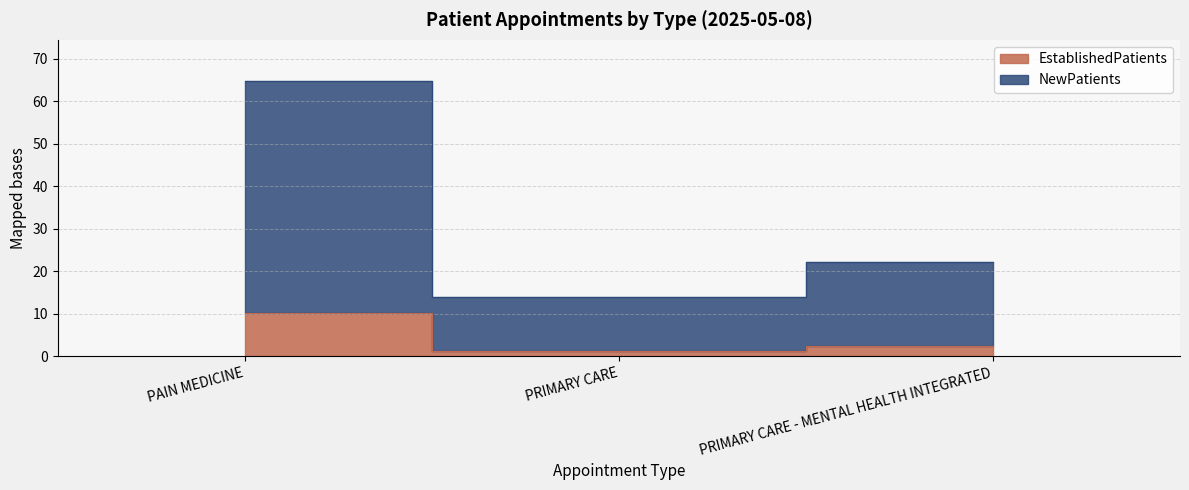

Which category has the highest value in the EstablishedPatients series?

PAIN MEDICINE